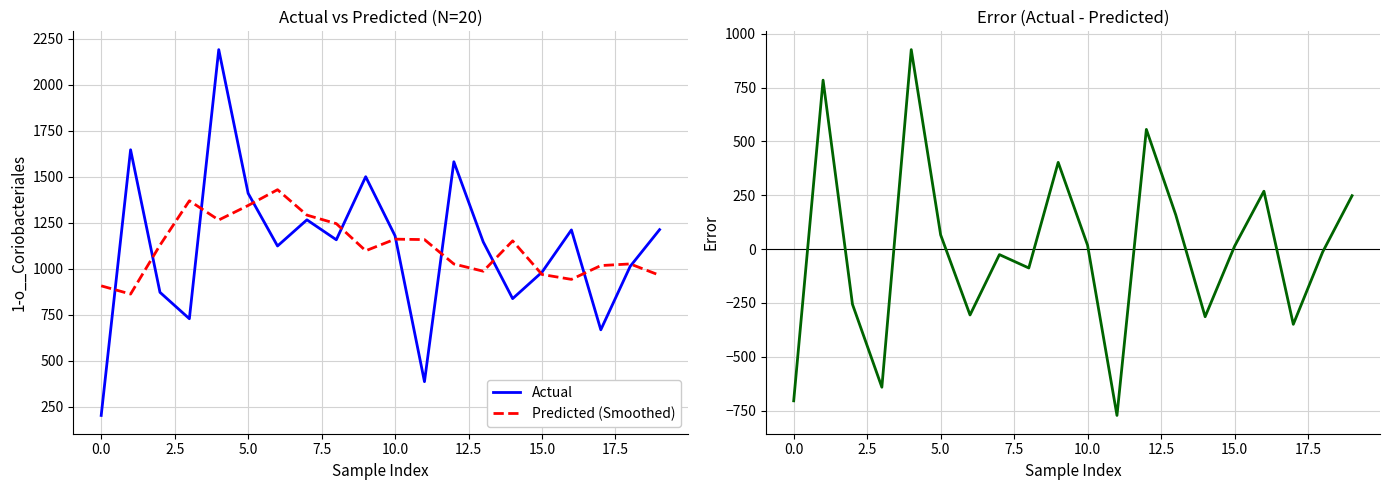

Reading left to right, what are all the values shown in this chart?

Actual: 203.2	1646.7	872.1	728.6	2191.0	1410.1	1124.0	1266.1	1157.8	1500.4	1178.8	386.7	1581.7	1145.9	837.9	981.9	1211.3	668.5	1013.3	1212.7
Predicted (Smoothed): 907.4	862.7	1128.3	1369.7	1265.2	1344.0	1429.8	1291.7	1245.4	1098.0	1161.1	1158.7	1026.2	986.8	1151.7	969.1	942.6	1017.5	1026.4	964.8
Error (Actual - Predicted): -704.2	784.1	-256.2	-641.1	925.8	66.1	-305.8	-25.6	-87.7	402.5	17.7	-772.0	555.5	159.1	-313.8	12.8	268.7	-349.1	-13.1	247.9